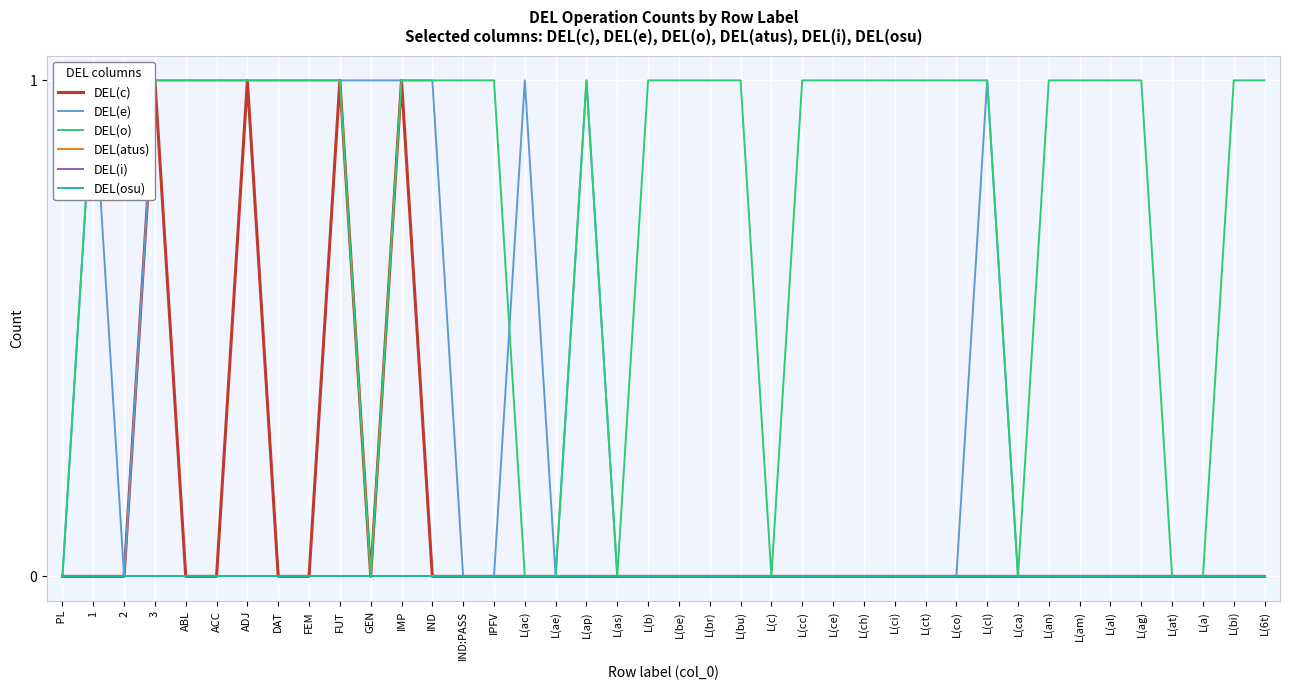

True or false: DEL(c) and DEL(i) intersect in this chart.

False